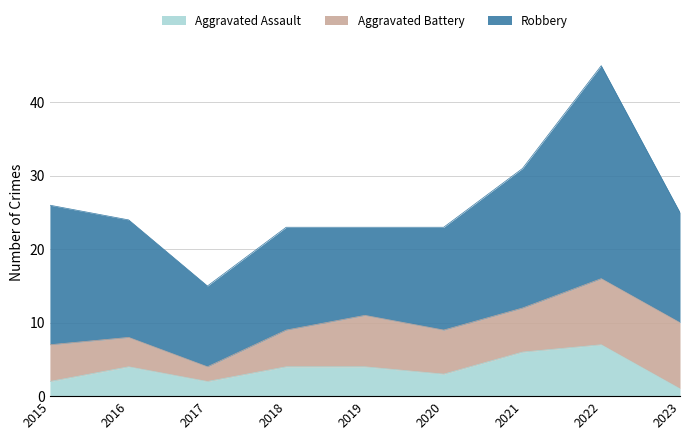

Which series has the largest total across all categories?

Robbery